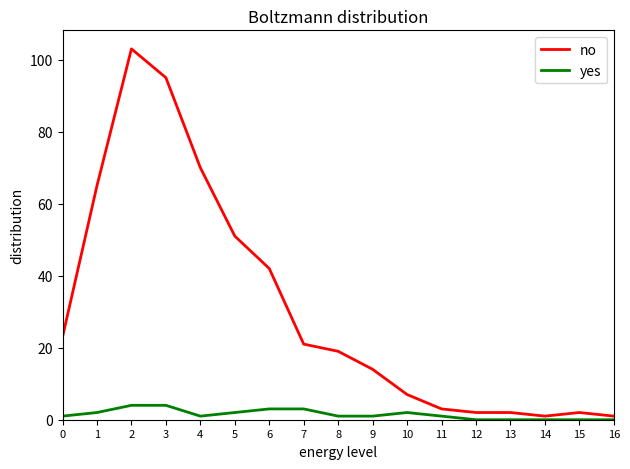

What is the sum of the no values at 8 and 15?

21